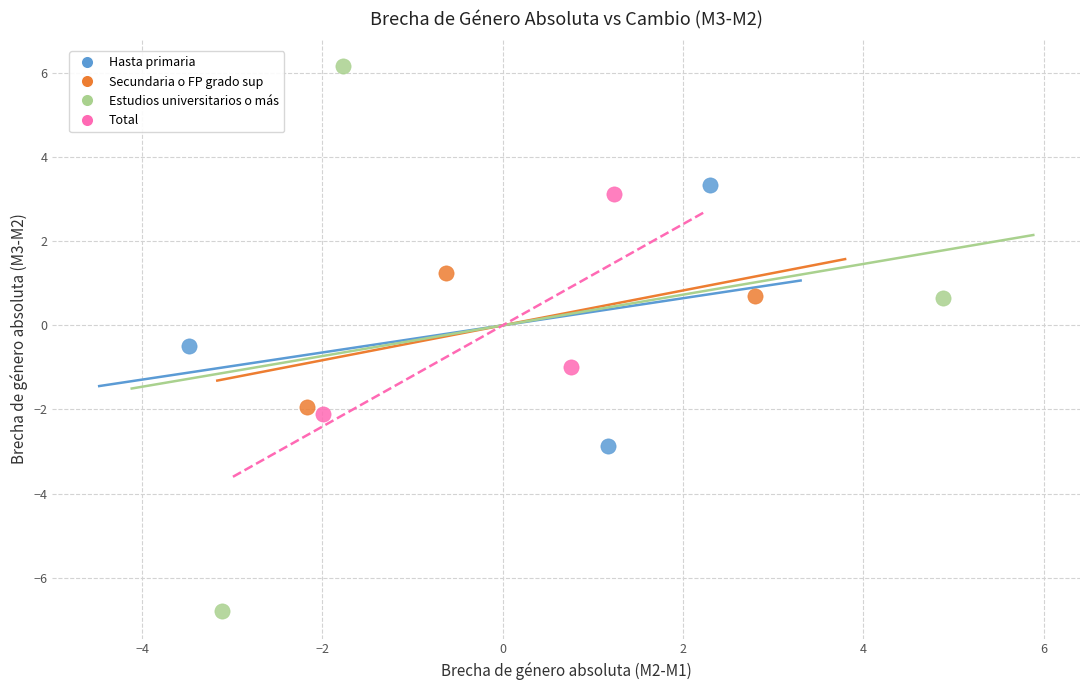

Which series contains the lowest Y value?

Estudios universitarios o más